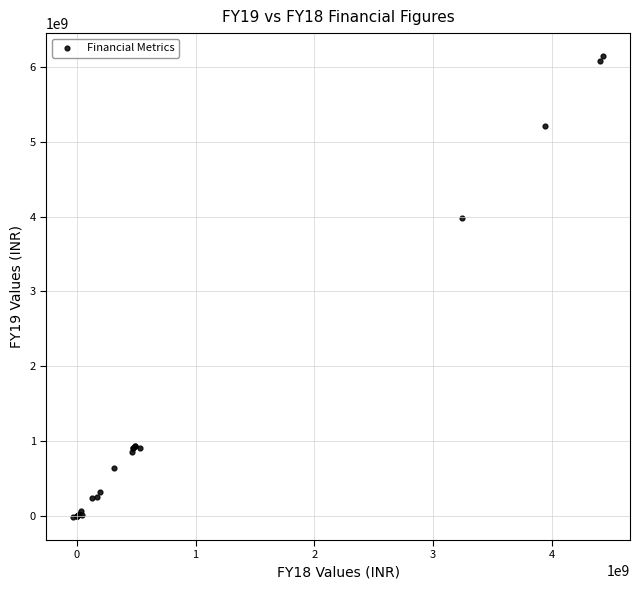

What Y value in the scatter plot is closest to 3064825519?

3978594221.9